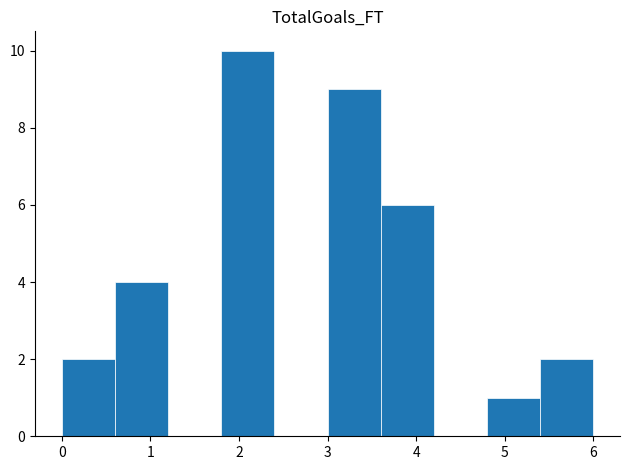

Which range on the x-axis has the tallest bar?

1.8 to 2.4